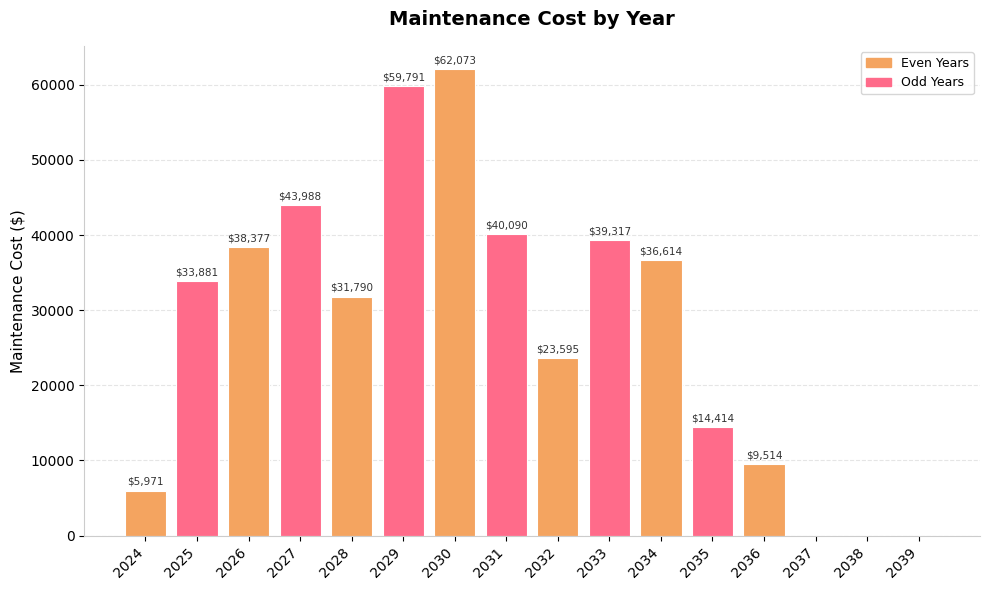

How many series are shown in this chart?

1